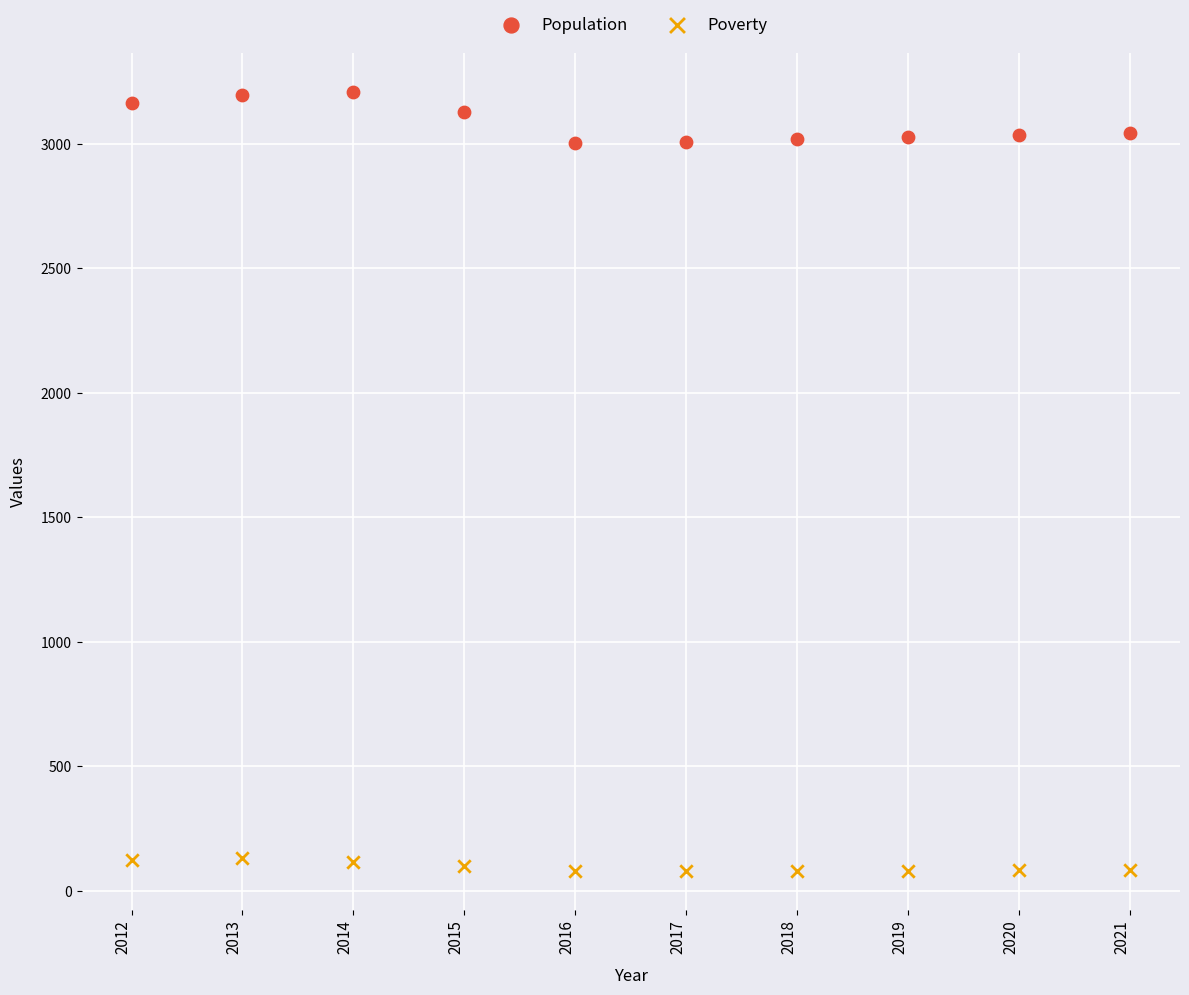

Across all data points, what is the range of Y values (max minus min)?

3131